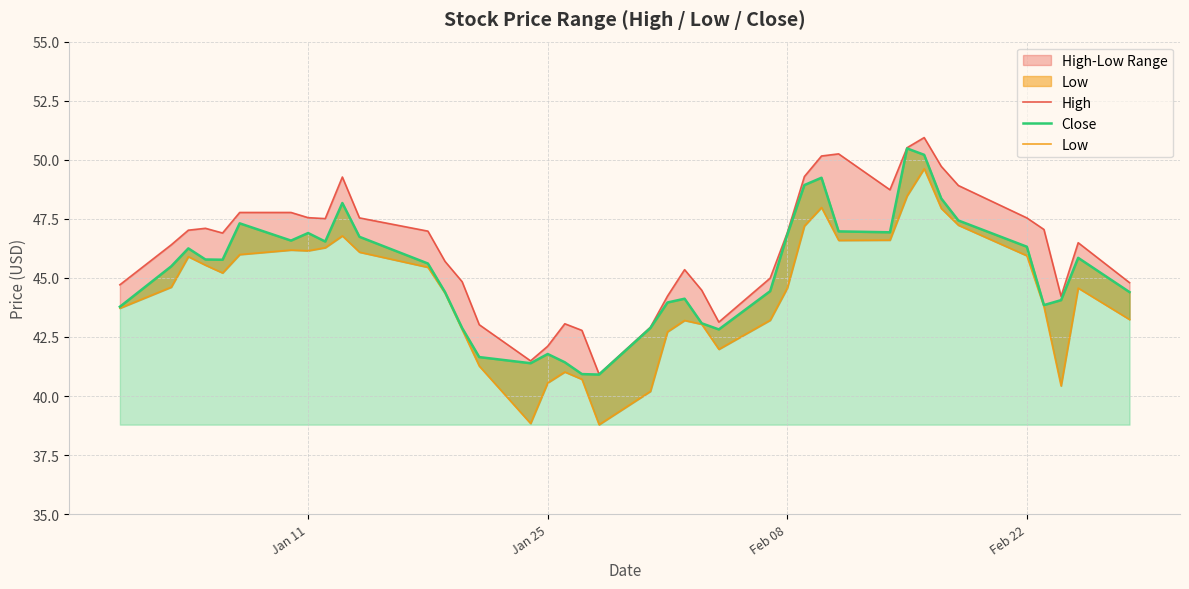

Rank the series by their maximum value, from lowest to highest.

Low, Close, High